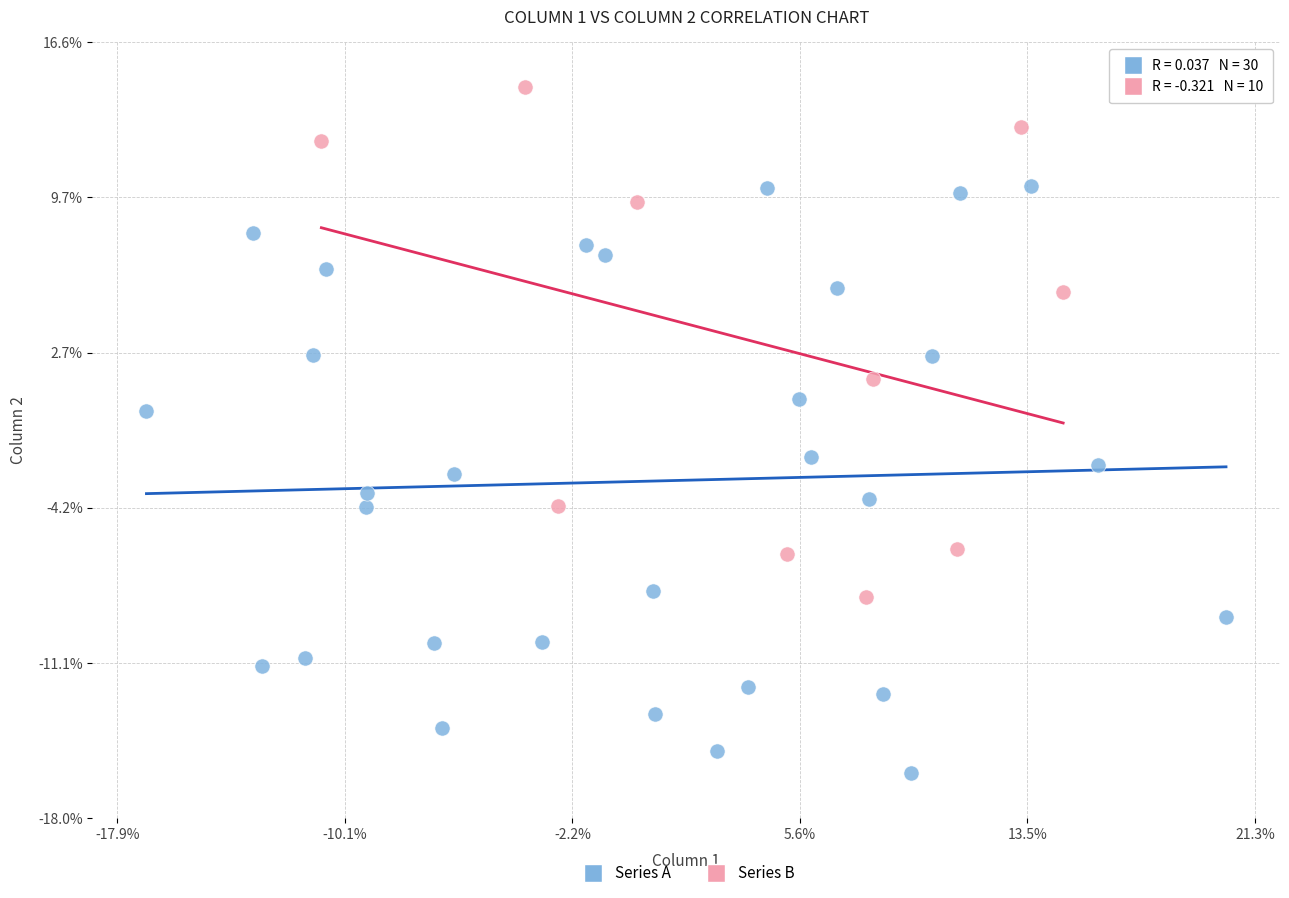

Which series contains the lowest Y value?

Series A